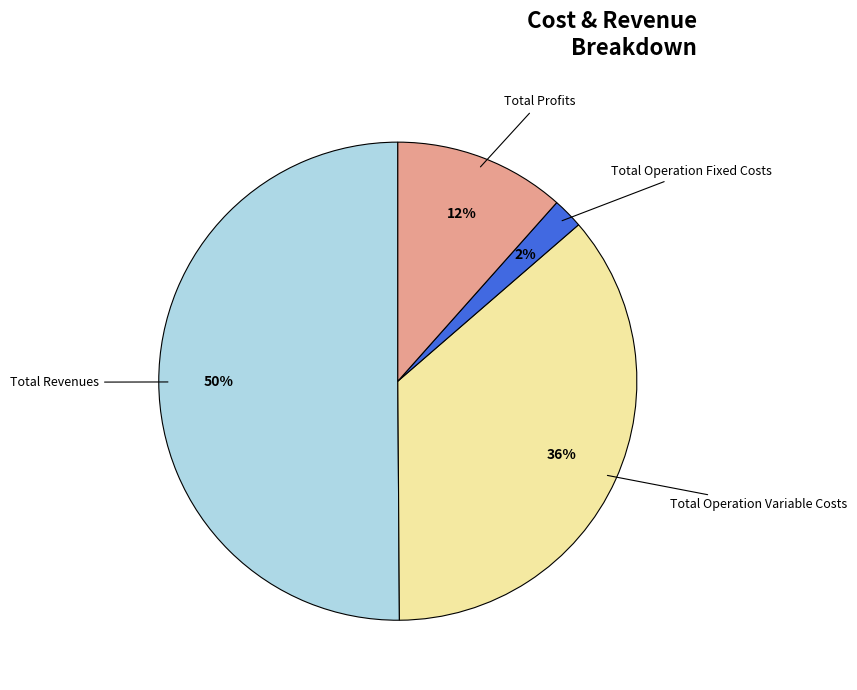

To the nearest percent, what is the average slice percentage?

25%